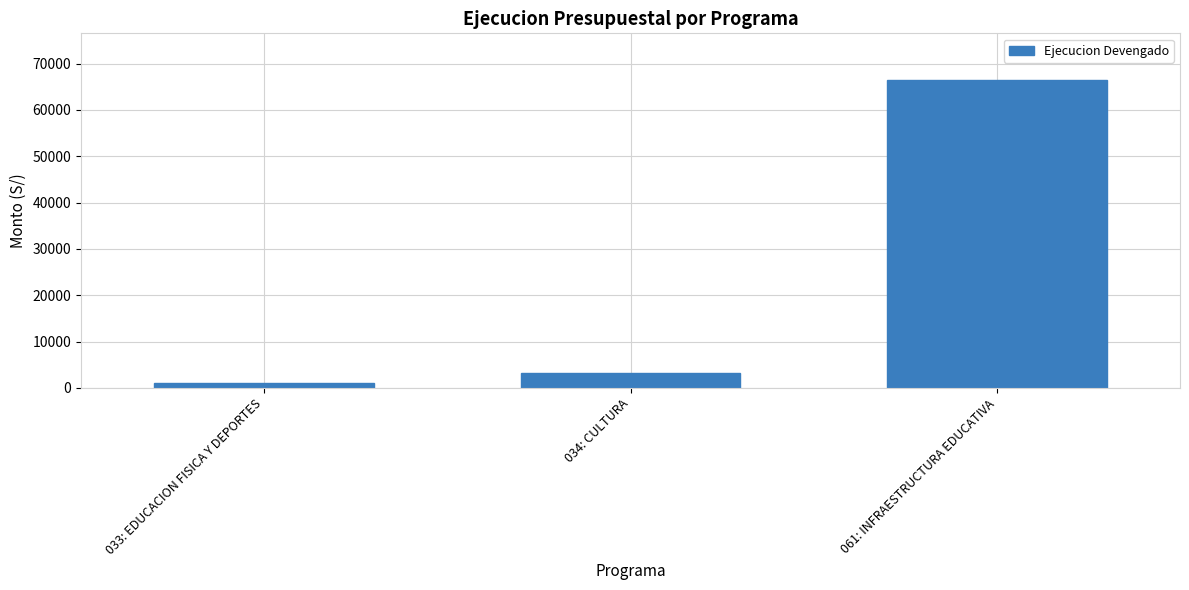

True or false: the data shows 5445 at 034: CULTURA.

False